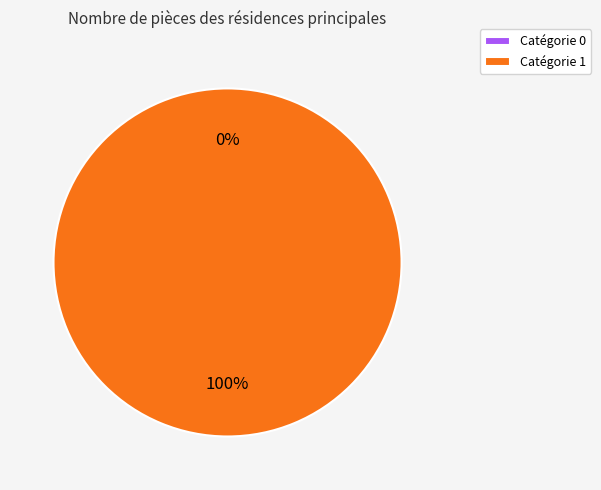

Does 1 represent more than half of the total?

Yes